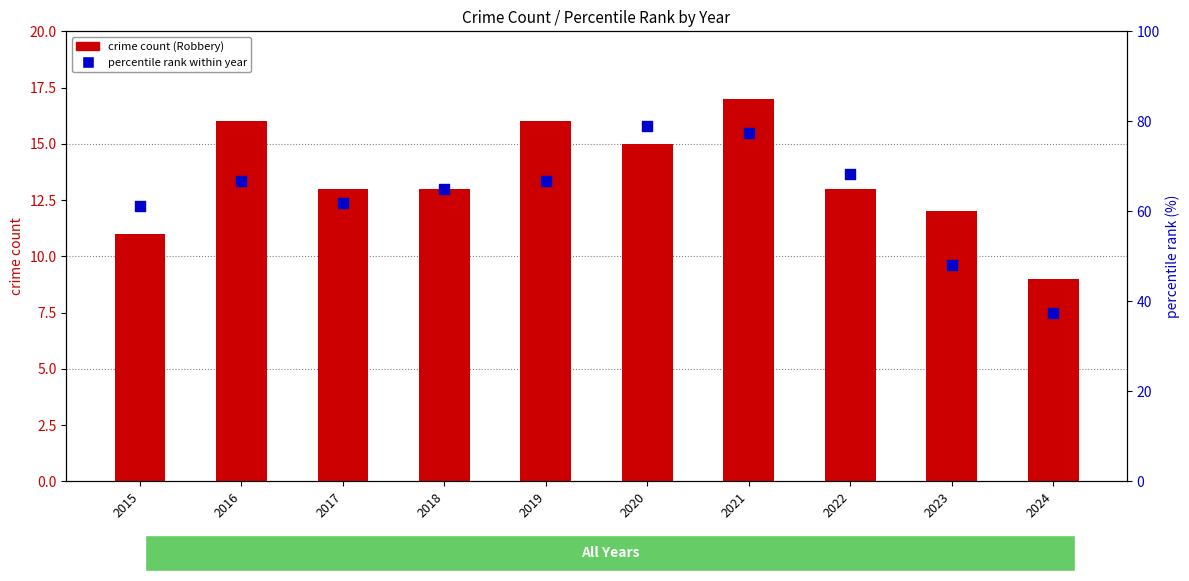

Is the value of percentile rank within year at 2019 greater than the value of crime count (Robbery) at 2020?

Yes